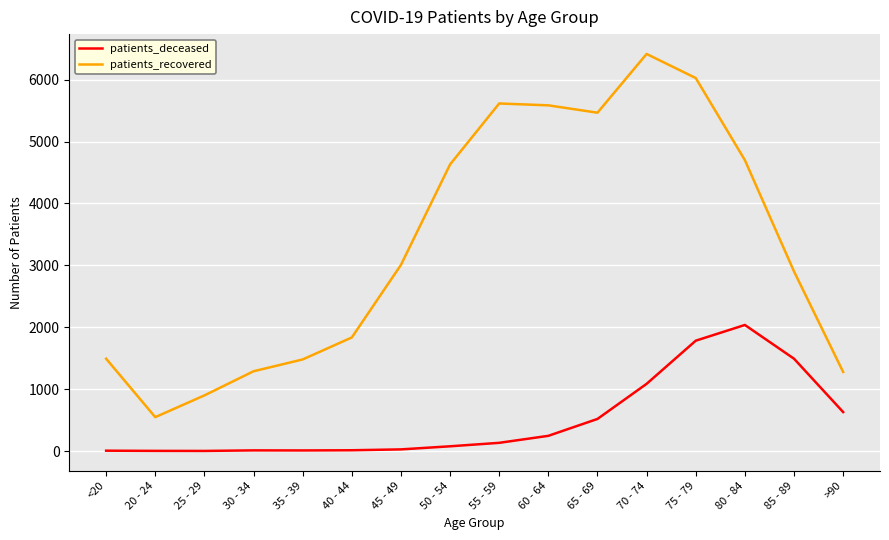

True or false: patients_recovered has more than 0 points higher than both neighbors.

True